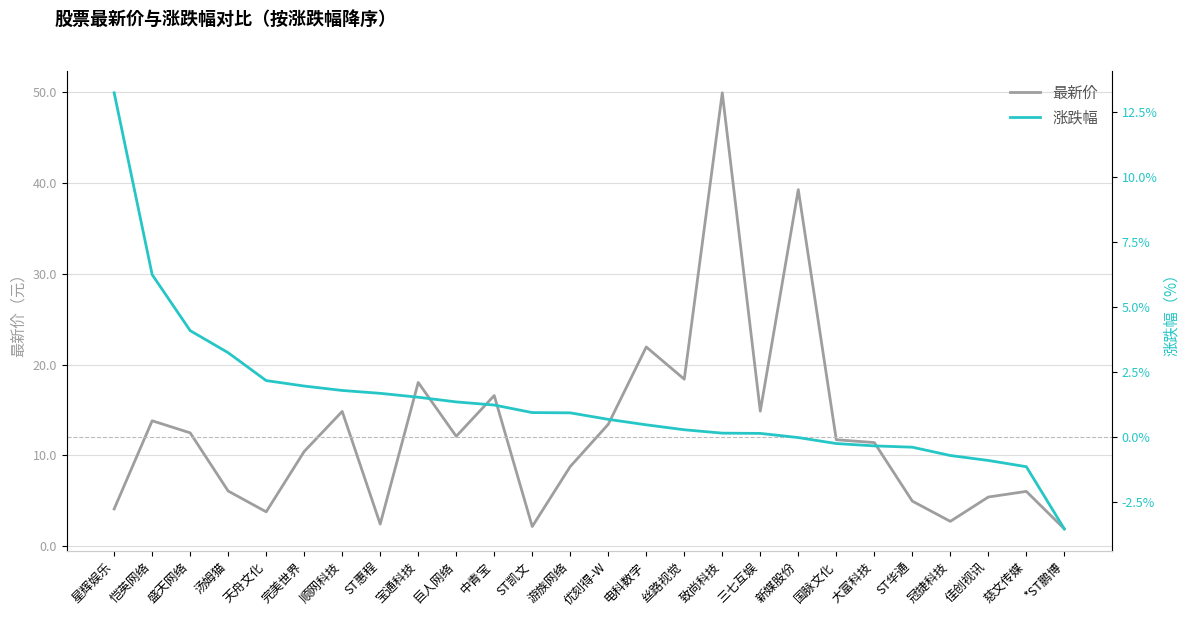

Count the number of data series in this chart.

2